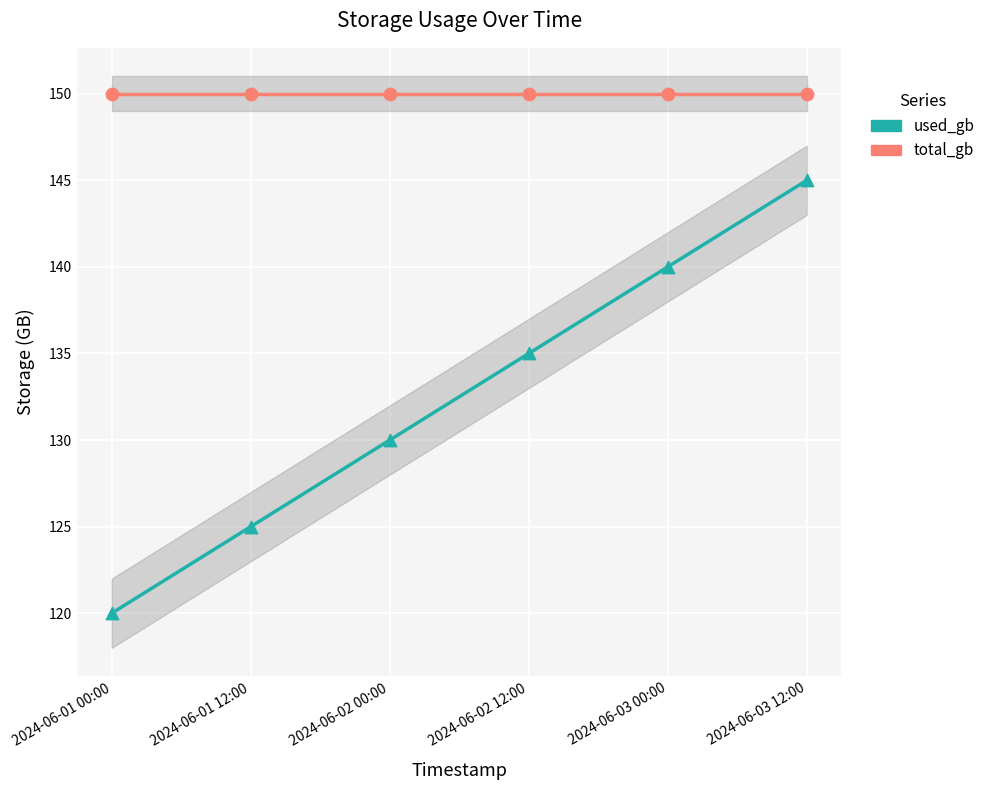

At how many categories does at least one series exceed 138?

6